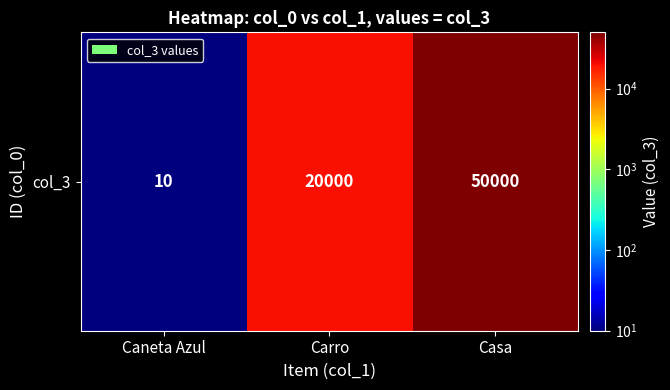

What is the smallest value displayed?

10